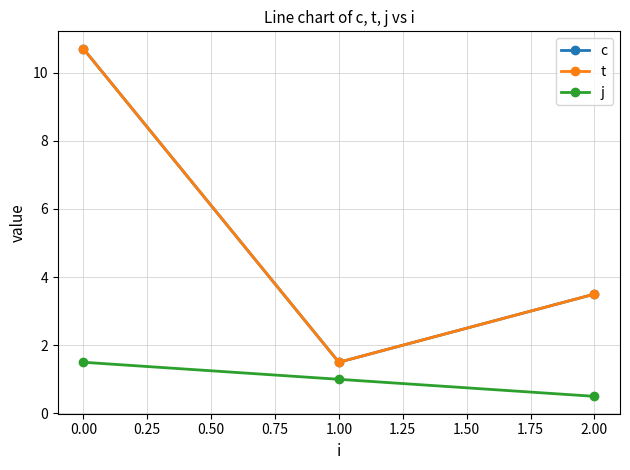

What is the sum of all c values?

15.7